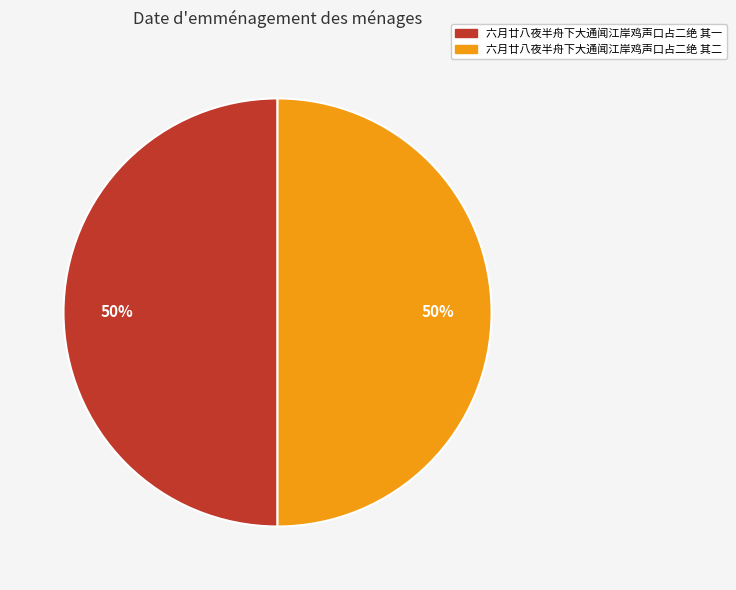

What is the ratio of the value at 六月廿八夜半舟下大通闻江岸鸡声口占二绝 其二 to the value at 六月廿八夜半舟下大通闻江岸鸡声口占二绝 其一?

1.0